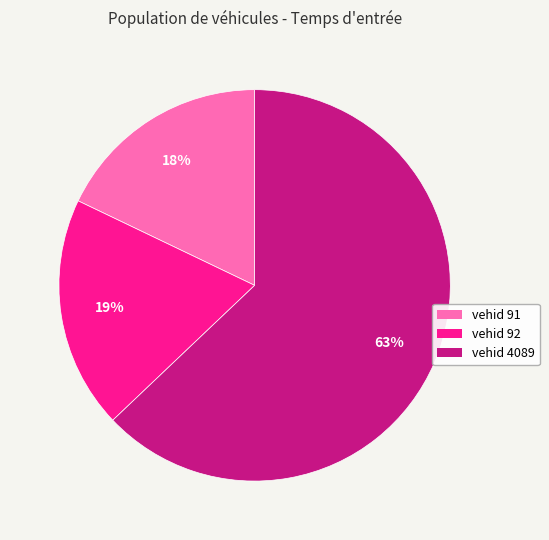

Combined, do vehid 4089 and vehid 92 account for over 50%?

Yes